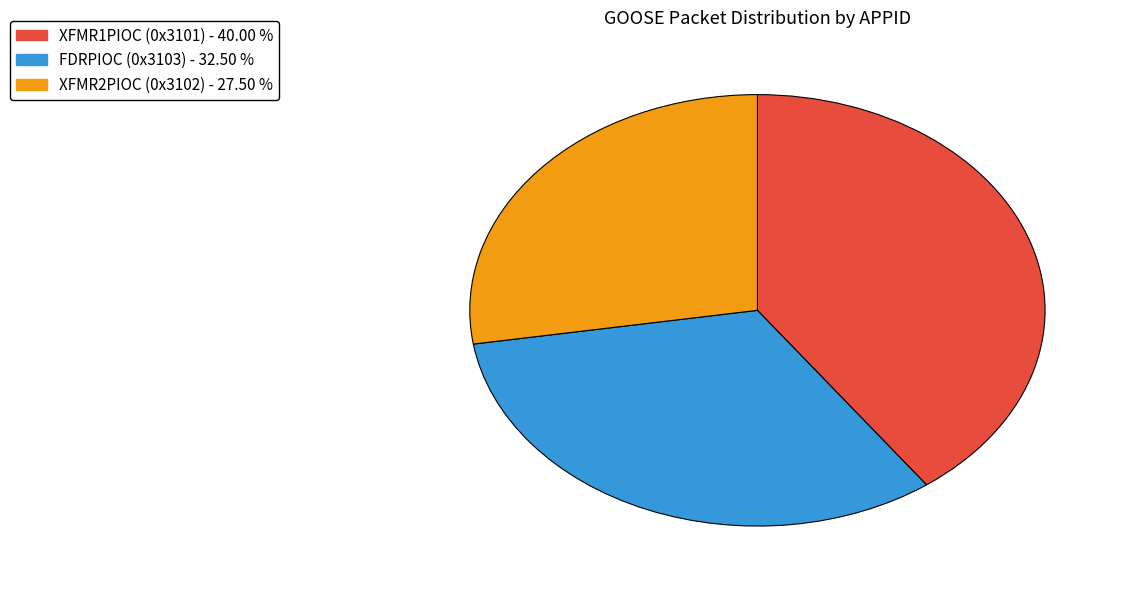

Count the number of slices in the pie.

3